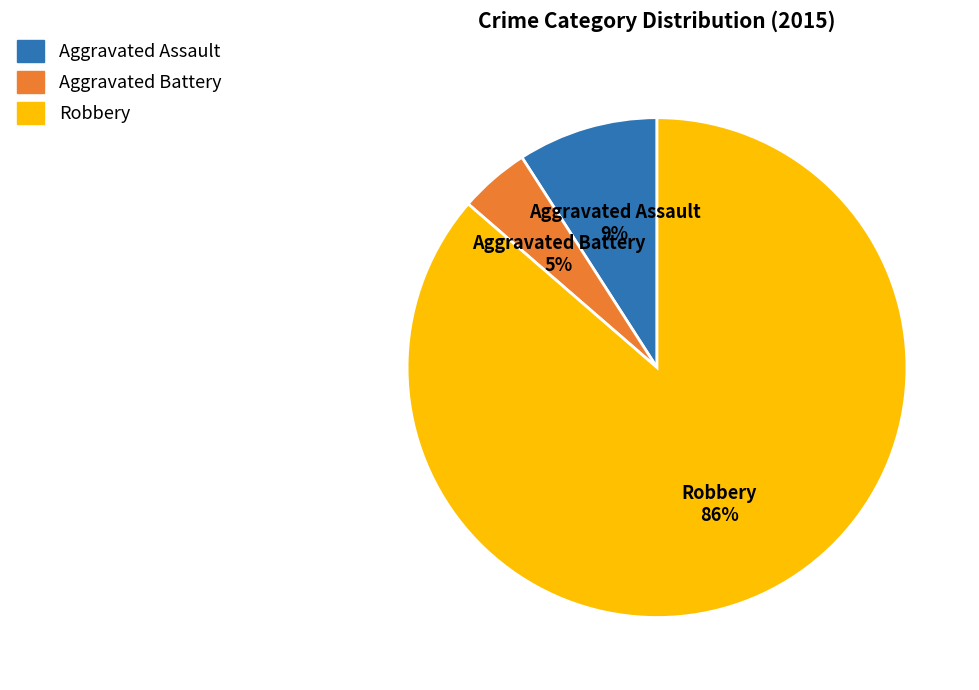

What percentage is the Aggravated Assault slice, to the nearest percent?

9%